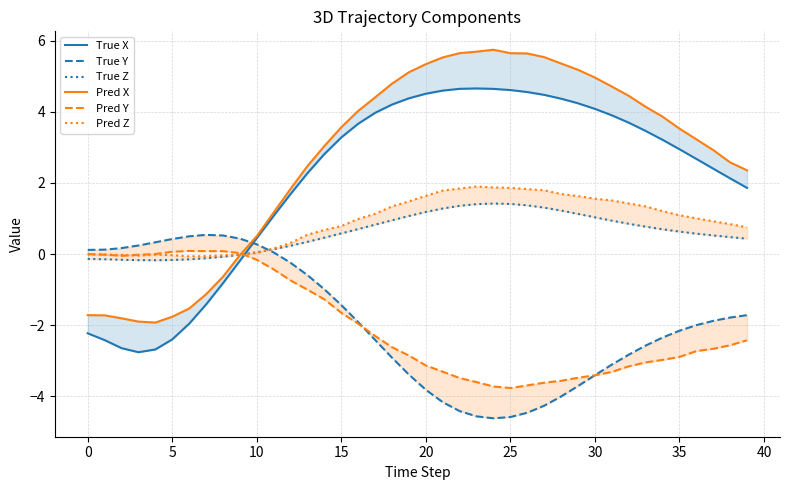

How many data points in Pred Z are less than 1?

20